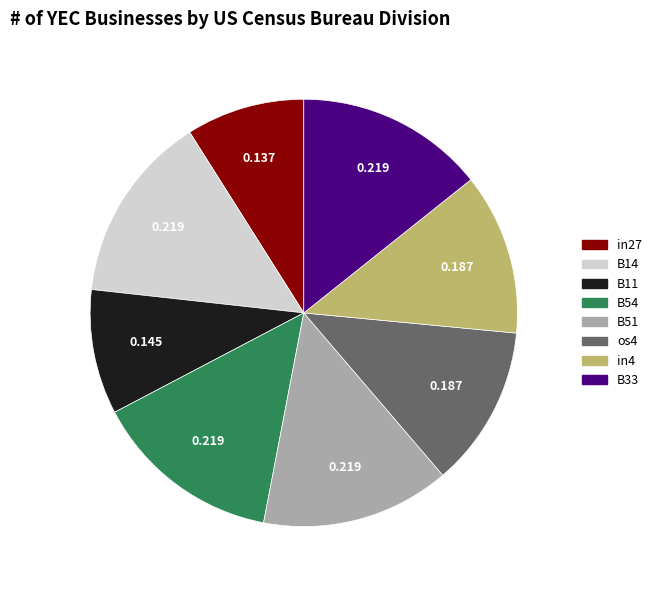

Combined, do B51 and B33 account for over 50%?

No